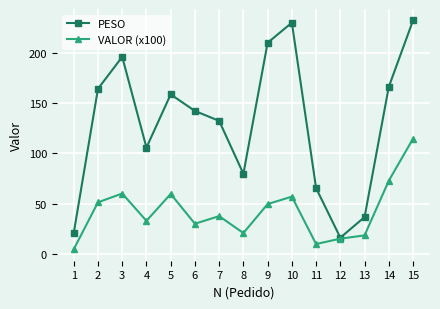

What are all the series names shown in the legend?

PESO, VALOR (x100)